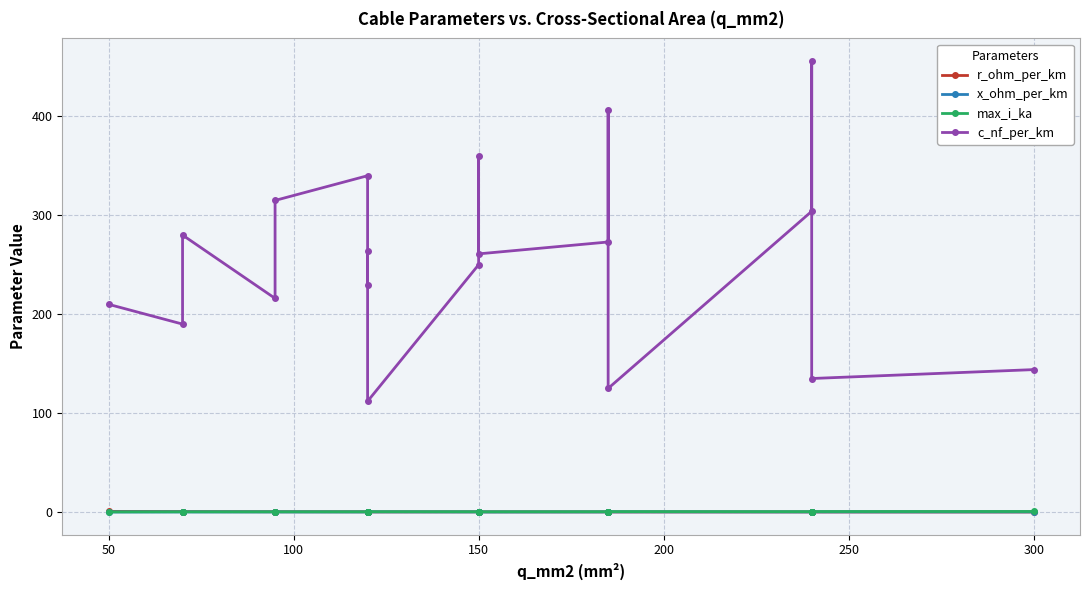

Reading right to left, what are all the values shown in this chart?

r_ohm_per_km: 0.1	0.1	0.1	0.1	0.1	0.2	0.2	0.2	0.2	0.2	0.2	0.2	0.3	0.3	0.3	0.3	0.4	0.4	0.6
x_ohm_per_km: 0.1	0.1	0.1	0.1	0.2	0.1	0.1	0.1	0.1	0.1	0.2	0.1	0.1	0.1	0.1	0.1	0.1	0.1	0.1
max_i_ka: 0.6	0.5	0.4	0.4	0.5	0.4	0.4	0.3	0.3	0.3	0.4	0.2	0.3	0.3	0.2	0.3	0.2	0.2	0.1
c_nf_per_km: 144.0	135.0	456.0	304.0	125.0	406.0	273.0	261.0	360.0	250.0	112.0	264.0	230.0	340.0	315.0	216.0	280.0	190.0	210.0